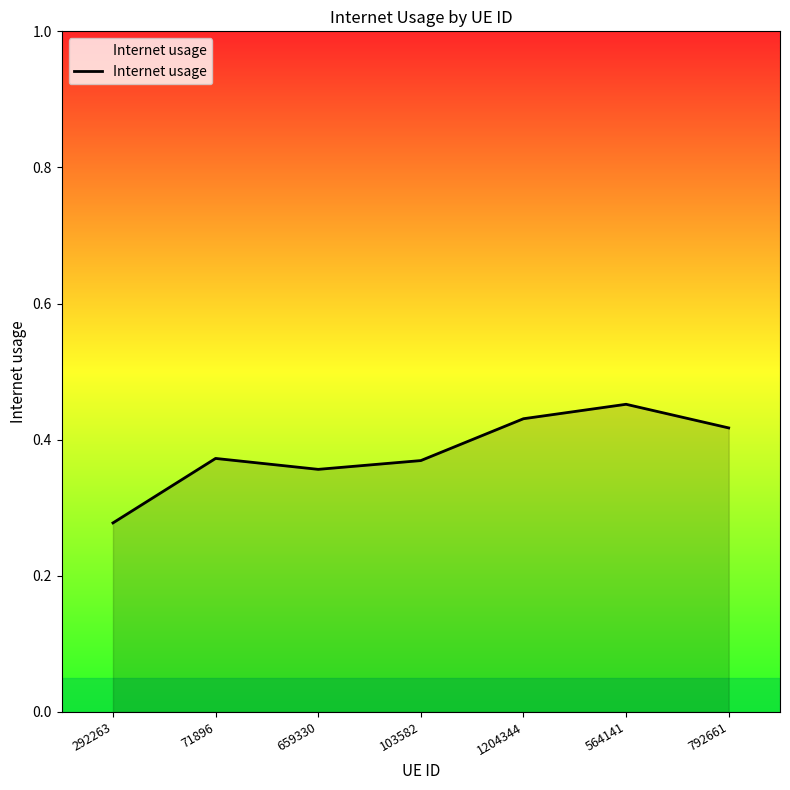

Which label corresponds to the largest value in the chart?

564141